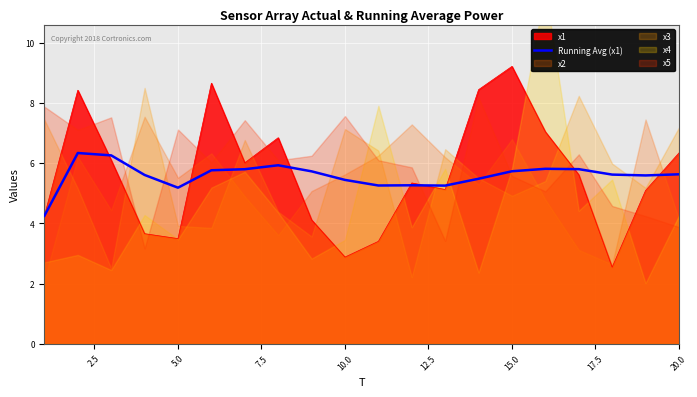

What is the lowest value of the Running Avg (x1) series?

4.2